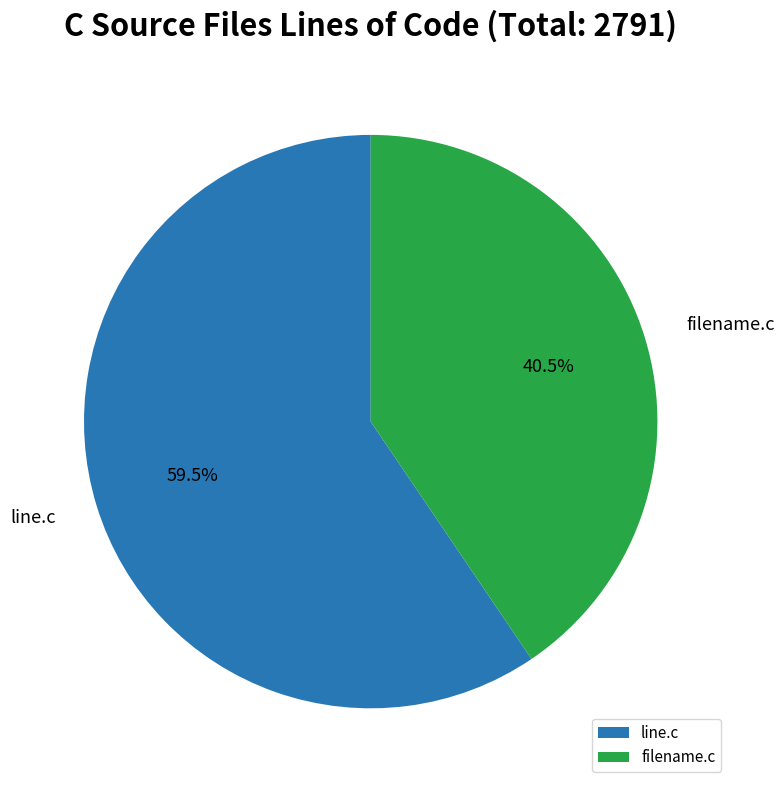

To the nearest percent, what is the difference between the filename.c and line.c slice percentages?

19%